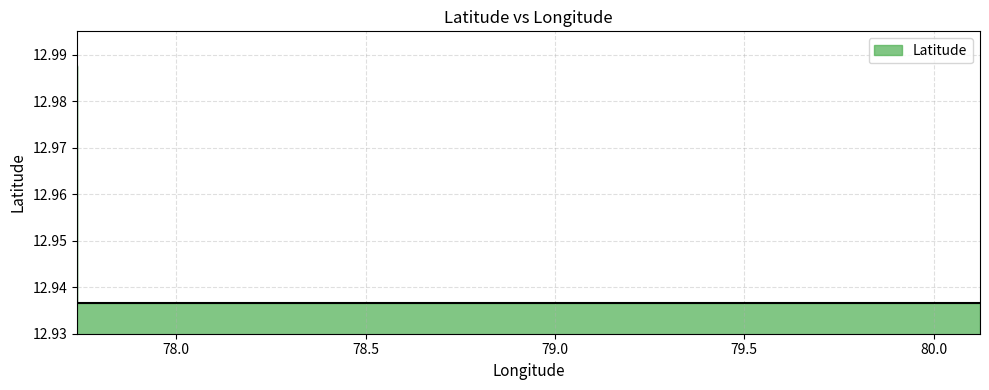

At which category does the chart reach its minimum across all series?

80.12275